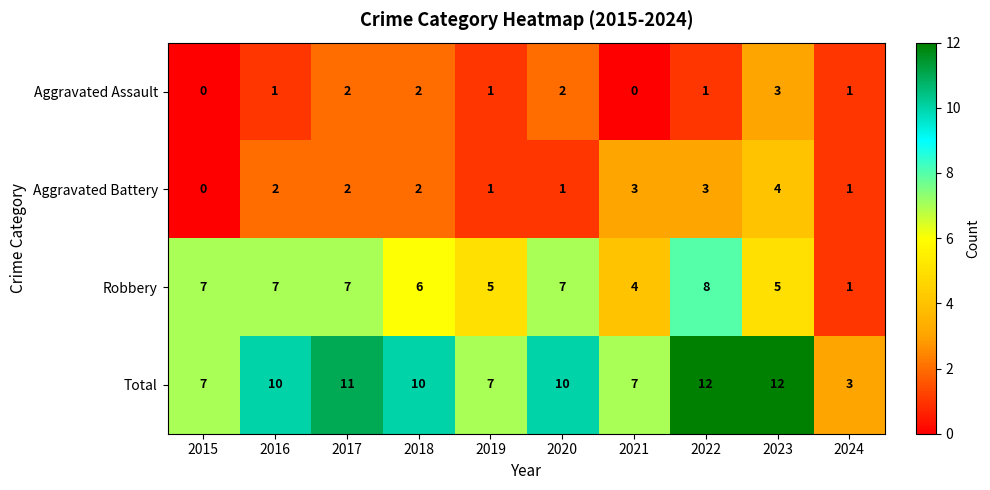

What is the sum of the Robbery values at 2024 and 2023?

6